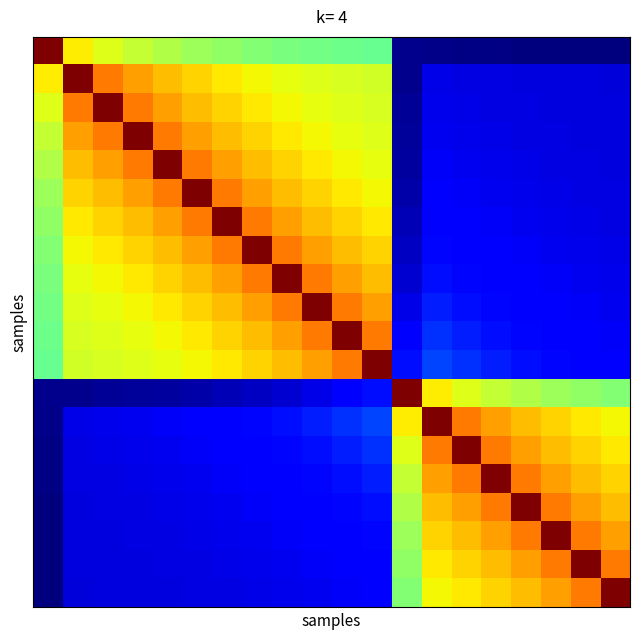

Reading left to right, list all the values displayed in this chart.

row_0: 0=1.8	1=1.2	2=1.1	3=1.1	4=1.0	5=1.0	6=1.0	7=1.0	8=0.9	9=0.9	10=0.9	11=0.9	12=0.1	13=0.1	14=0.1	15=0.1	16=0.1	17=0.1	18=0.1	19=0.1
row_1: 0=1.2	1=1.8	2=1.4	3=1.4	4=1.3	5=1.3	6=1.2	7=1.2	8=1.2	9=1.1	10=1.1	11=1.1	12=0.1	13=0.2	14=0.2	15=0.2	16=0.2	17=0.2	18=0.2	19=0.2
row_2: 0=1.1	1=1.4	2=1.8	3=1.4	4=1.4	5=1.3	6=1.3	7=1.2	8=1.2	9=1.2	10=1.1	11=1.1	12=0.1	13=0.2	14=0.2	15=0.2	16=0.2	17=0.2	18=0.2	19=0.2
row_3: 0=1.1	1=1.4	2=1.4	3=1.8	4=1.4	5=1.4	6=1.3	7=1.3	8=1.2	9=1.2	10=1.2	11=1.1	12=0.1	13=0.2	14=0.2	15=0.2	16=0.2	17=0.2	18=0.2	19=0.2
row_4: 0=1.0	1=1.3	2=1.4	3=1.4	4=1.8	5=1.4	6=1.4	7=1.3	8=1.3	9=1.2	10=1.2	11=1.2	12=0.1	13=0.2	14=0.2	15=0.2	16=0.2	17=0.2	18=0.2	19=0.2
row_5: 0=1.0	1=1.3	2=1.3	3=1.4	4=1.4	5=1.8	6=1.4	7=1.4	8=1.3	9=1.3	10=1.2	11=1.2	12=0.1	13=0.3	14=0.2	15=0.2	16=0.2	17=0.2	18=0.2	19=0.2
row_6: 0=1.0	1=1.2	2=1.3	3=1.3	4=1.4	5=1.4	6=1.8	7=1.4	8=1.4	9=1.3	10=1.3	11=1.2	12=0.2	13=0.3	14=0.3	15=0.2	16=0.2	17=0.2	18=0.2	19=0.2
row_7: 0=1.0	1=1.2	2=1.2	3=1.3	4=1.3	5=1.4	6=1.4	7=1.8	8=1.4	9=1.4	10=1.3	11=1.3	12=0.2	13=0.3	14=0.3	15=0.3	16=0.2	17=0.2	18=0.2	19=0.2
row_8: 0=0.9	1=1.2	2=1.2	3=1.2	4=1.3	5=1.3	6=1.4	7=1.4	8=1.8	9=1.4	10=1.4	11=1.3	12=0.2	13=0.3	14=0.3	15=0.3	16=0.3	17=0.2	18=0.2	19=0.2
row_9: 0=0.9	1=1.1	2=1.2	3=1.2	4=1.2	5=1.3	6=1.3	7=1.4	8=1.4	9=1.8	10=1.4	11=1.4	12=0.2	13=0.3	14=0.3	15=0.3	16=0.3	17=0.3	18=0.2	19=0.2
row_10: 0=0.9	1=1.1	2=1.1	3=1.2	4=1.2	5=1.2	6=1.3	7=1.3	8=1.4	9=1.4	10=1.8	11=1.4	12=0.3	13=0.4	14=0.3	15=0.3	16=0.3	17=0.3	18=0.3	19=0.2
row_11: 0=0.9	1=1.1	2=1.1	3=1.1	4=1.2	5=1.2	6=1.2	7=1.3	8=1.3	9=1.4	10=1.4	11=1.8	12=0.3	13=0.4	14=0.4	15=0.3	16=0.3	17=0.3	18=0.3	19=0.3
row_12: 0=0.1	1=0.1	2=0.1	3=0.1	4=0.1	5=0.1	6=0.2	7=0.2	8=0.2	9=0.2	10=0.3	11=0.3	12=1.8	13=1.2	14=1.1	15=1.1	16=1.0	17=1.0	18=1.0	19=1.0
row_13: 0=0.1	1=0.2	2=0.2	3=0.2	4=0.2	5=0.3	6=0.3	7=0.3	8=0.3	9=0.3	10=0.4	11=0.4	12=1.2	13=1.8	14=1.4	15=1.4	16=1.3	17=1.3	18=1.2	19=1.2
row_14: 0=0.1	1=0.2	2=0.2	3=0.2	4=0.2	5=0.2	6=0.3	7=0.3	8=0.3	9=0.3	10=0.3	11=0.4	12=1.1	13=1.4	14=1.8	15=1.4	16=1.4	17=1.3	18=1.3	19=1.2
row_15: 0=0.1	1=0.2	2=0.2	3=0.2	4=0.2	5=0.2	6=0.2	7=0.3	8=0.3	9=0.3	10=0.3	11=0.3	12=1.1	13=1.4	14=1.4	15=1.8	16=1.4	17=1.4	18=1.3	19=1.3
row_16: 0=0.1	1=0.2	2=0.2	3=0.2	4=0.2	5=0.2	6=0.2	7=0.2	8=0.3	9=0.3	10=0.3	11=0.3	12=1.0	13=1.3	14=1.4	15=1.4	16=1.8	17=1.4	18=1.4	19=1.3
row_17: 0=0.1	1=0.2	2=0.2	3=0.2	4=0.2	5=0.2	6=0.2	7=0.2	8=0.2	9=0.3	10=0.3	11=0.3	12=1.0	13=1.3	14=1.3	15=1.4	16=1.4	17=1.8	18=1.4	19=1.4
row_18: 0=0.1	1=0.2	2=0.2	3=0.2	4=0.2	5=0.2	6=0.2	7=0.2	8=0.2	9=0.2	10=0.3	11=0.3	12=1.0	13=1.2	14=1.3	15=1.3	16=1.4	17=1.4	18=1.8	19=1.4
row_19: 0=0.1	1=0.2	2=0.2	3=0.2	4=0.2	5=0.2	6=0.2	7=0.2	8=0.2	9=0.2	10=0.2	11=0.3	12=1.0	13=1.2	14=1.2	15=1.3	16=1.3	17=1.4	18=1.4	19=1.8